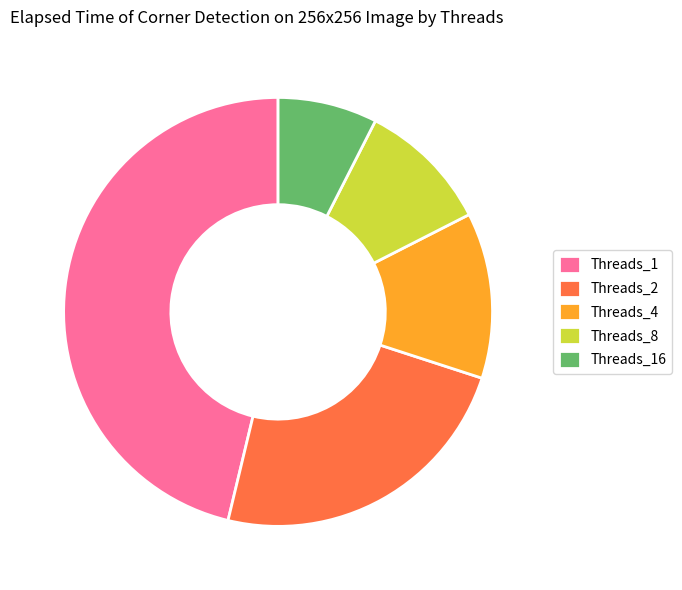

True or false: Threads_1 accounts for 46% of the total.

True